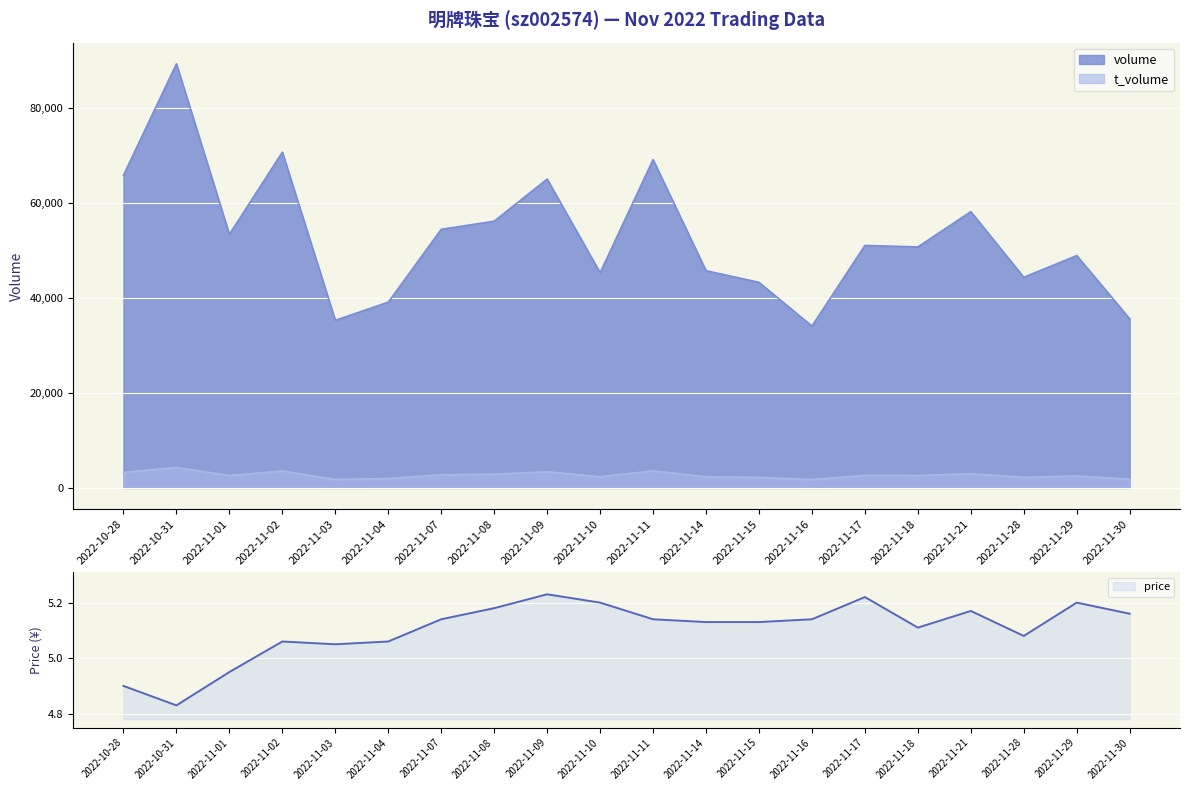

The value of volume at 2022-11-28 is 44374.0. True or false?

True